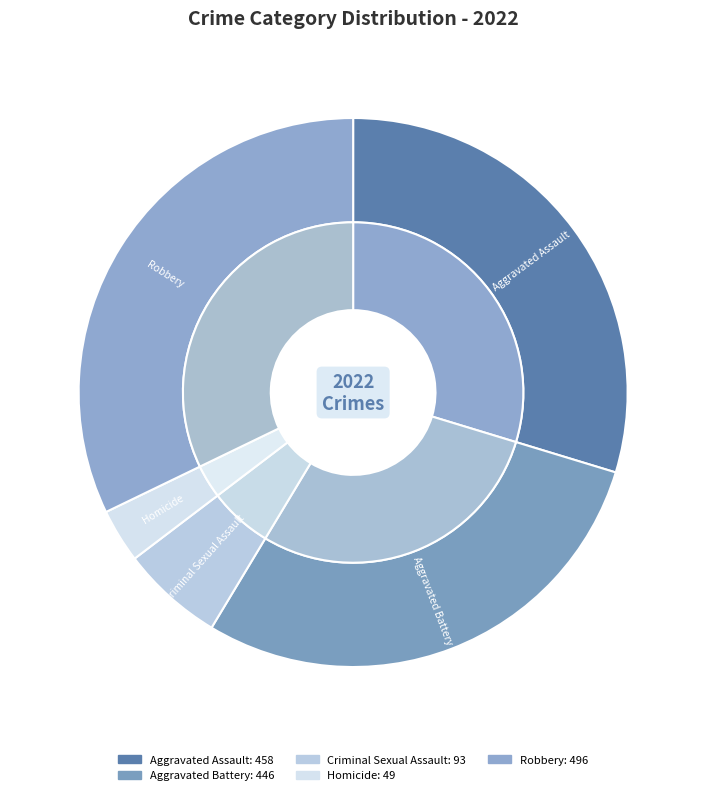

The Aggravated Assault slice represents 30% of the pie. True or false?

True